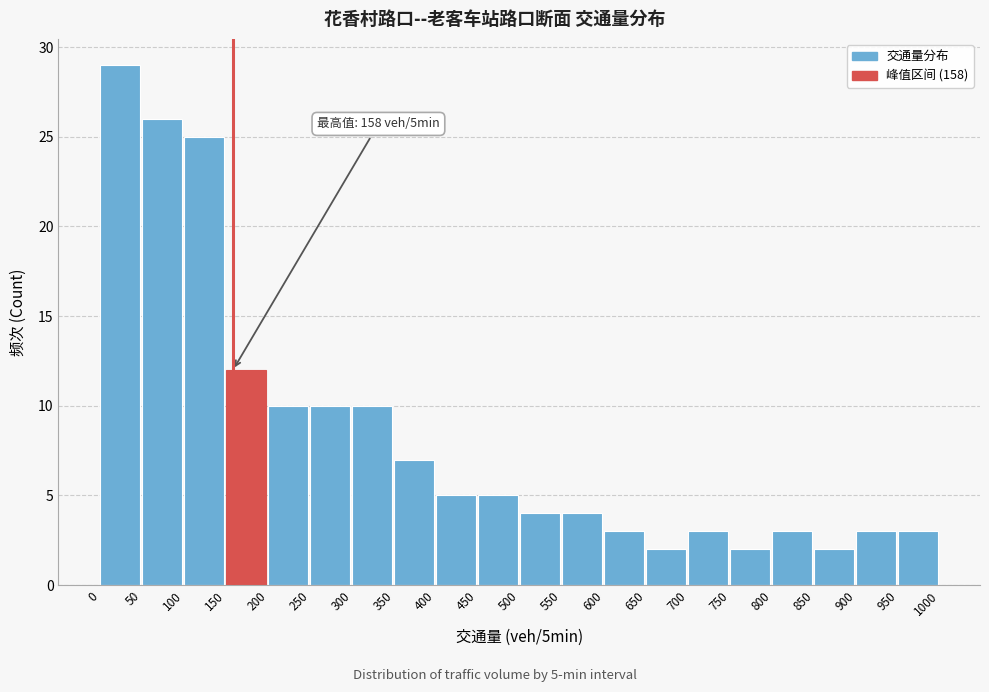

Over which range of the x-axis is the bar tallest?

0 to 50